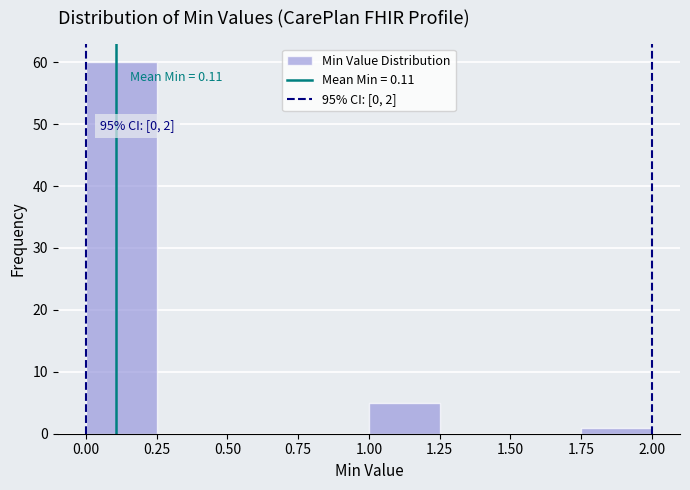

Over which range of the x-axis is the bar tallest?

0.00 to 0.25